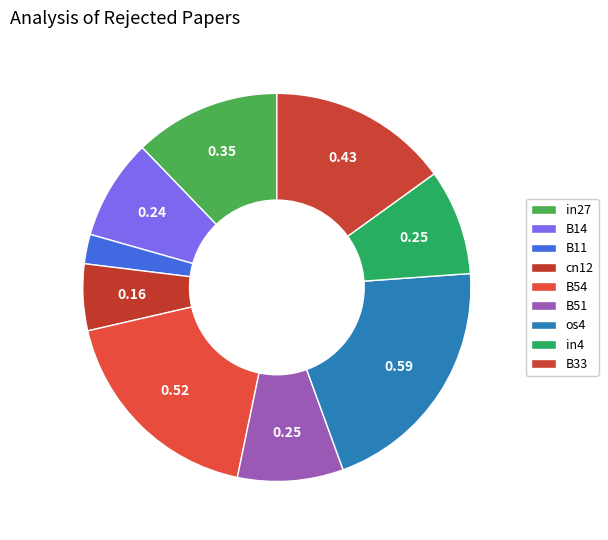

Count the number of slices in the pie.

9